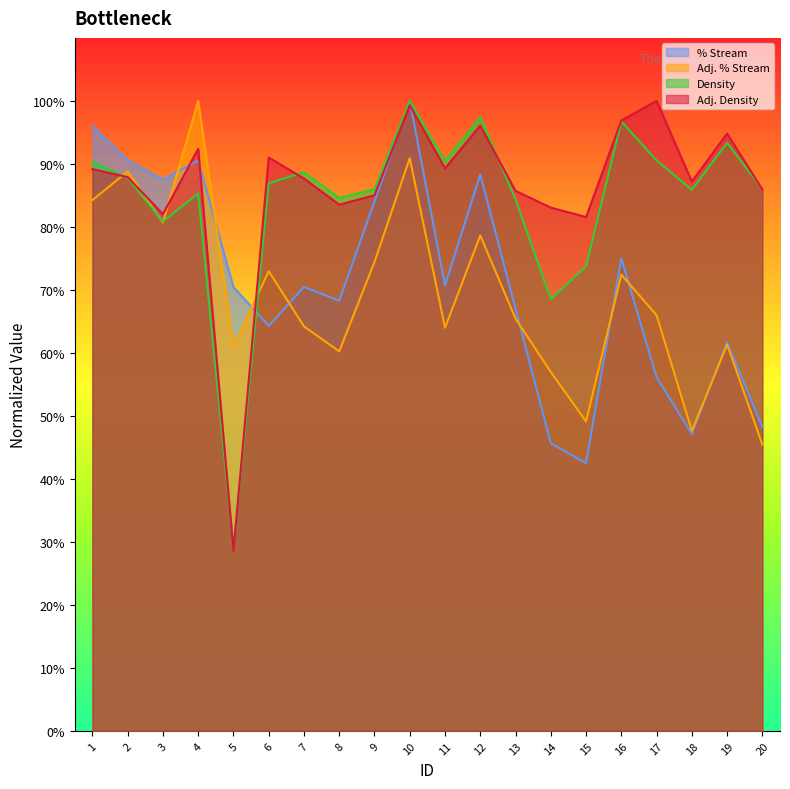

At 14, list the series in order from largest to smallest.

Adj. Density, Density, Adj. % Stream, % Stream